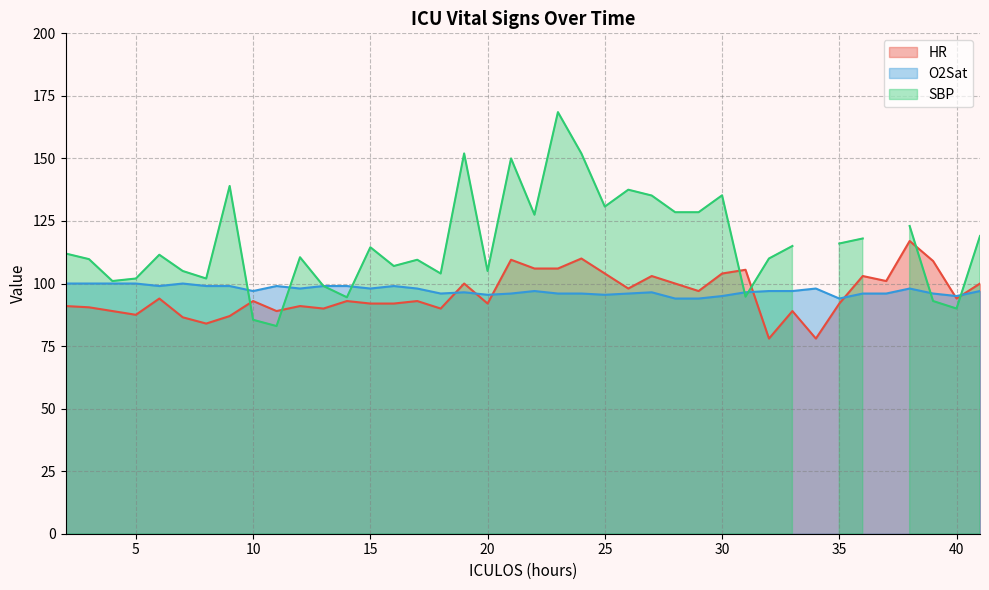

Which series changed the most between 17 and 19?

HR